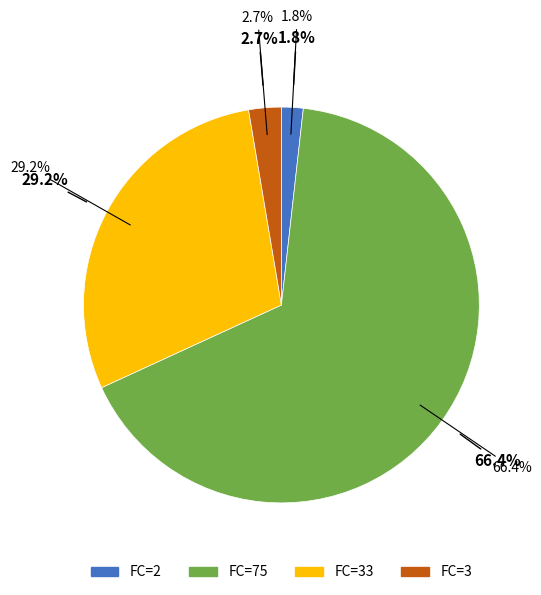

How many slices are in this pie chart?

4